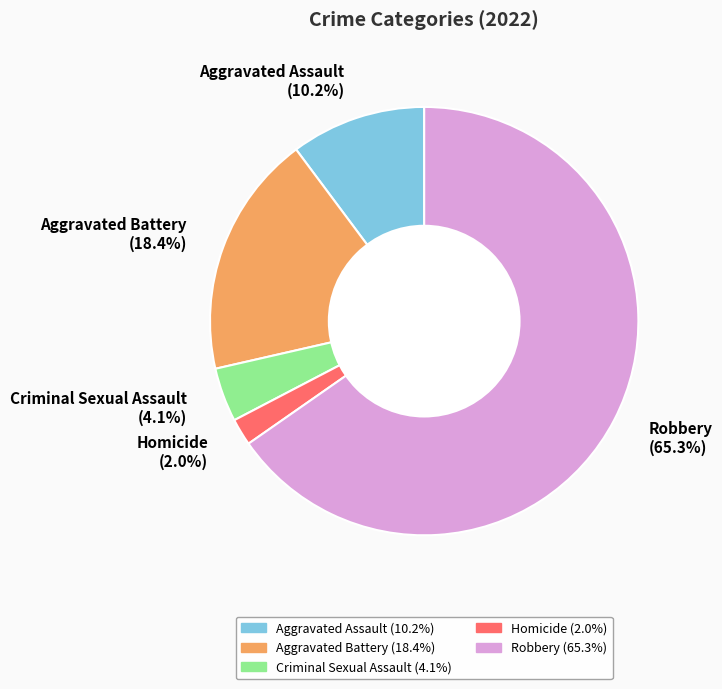

Combined, what portion of the pie is Criminal Sexual Assault and Robbery?

69.4%